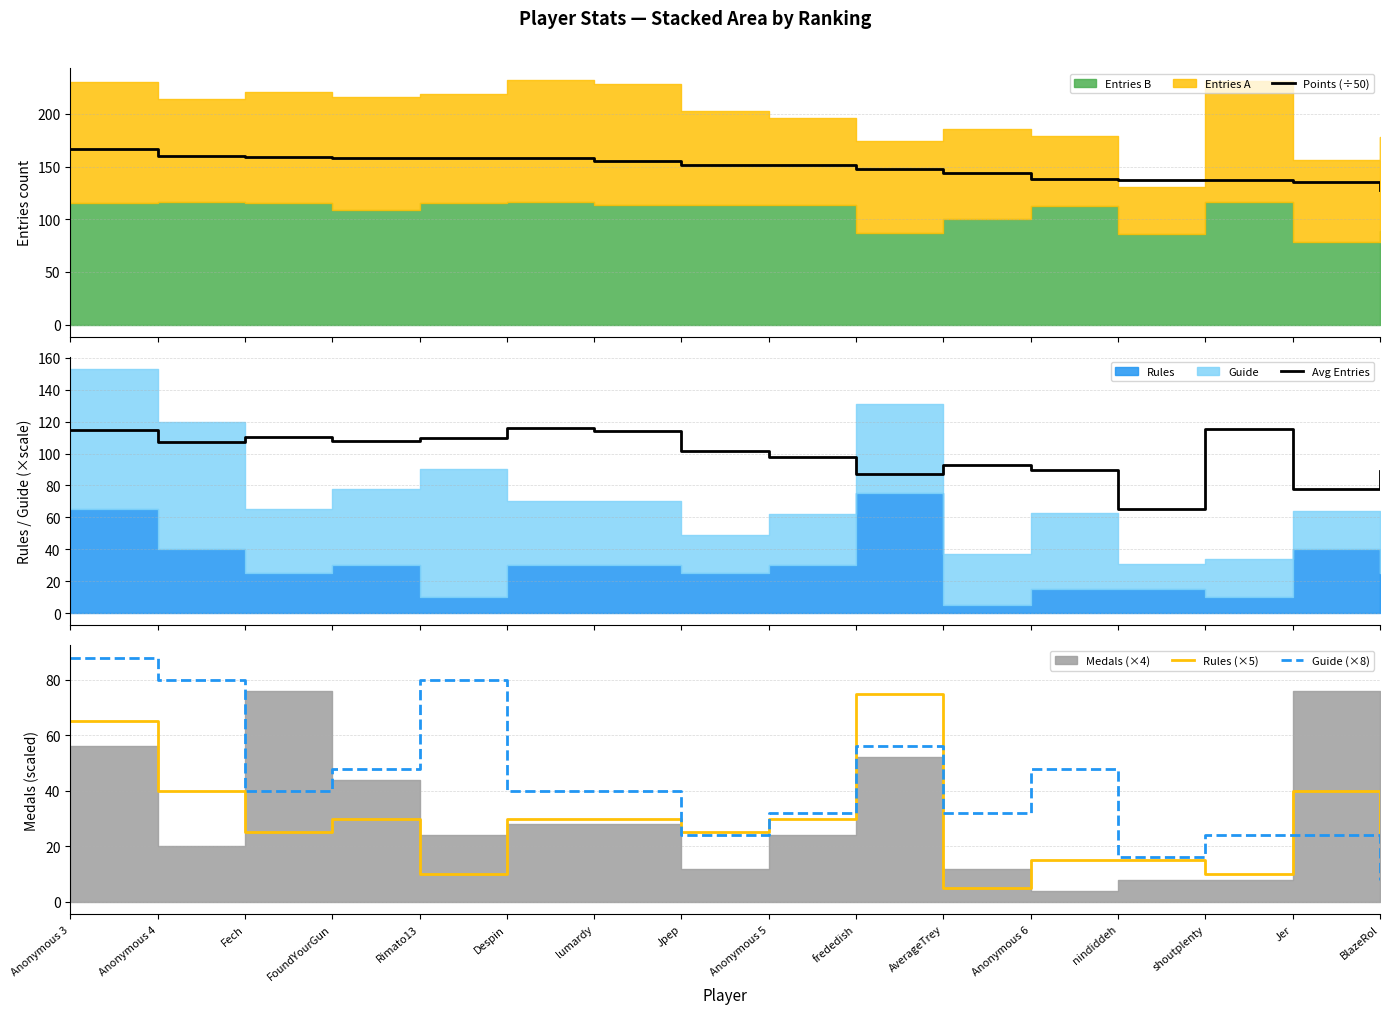

What is the smallest value displayed?

5.0